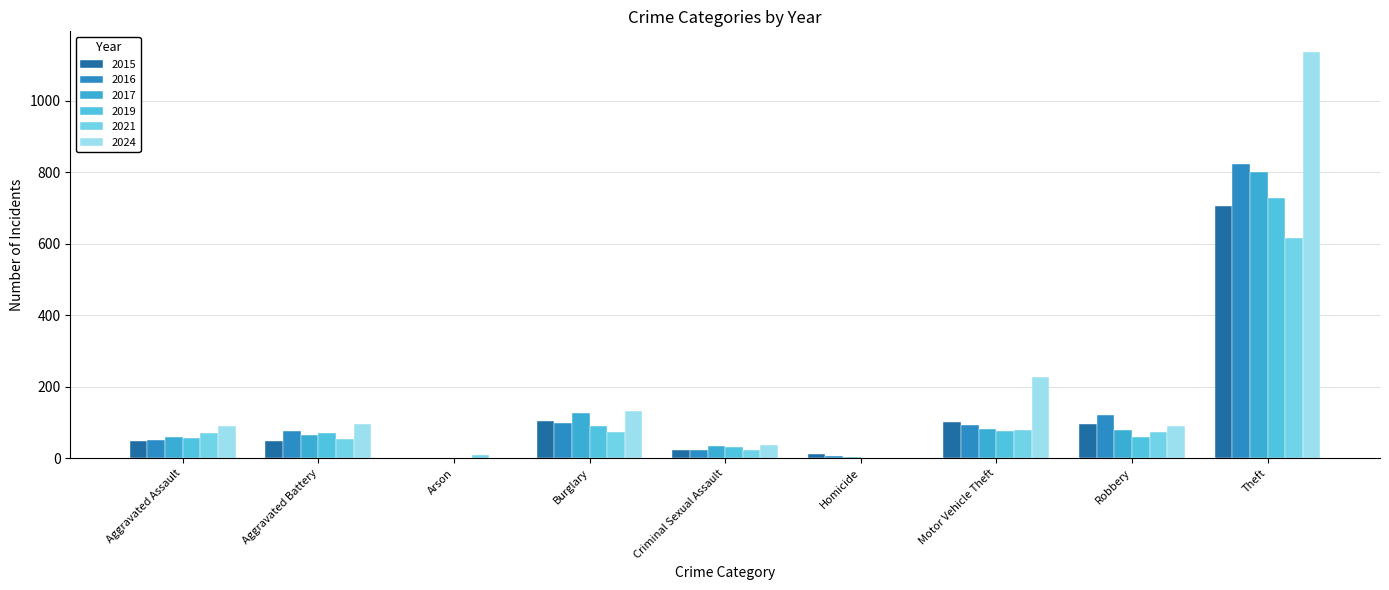

What position from the right is Criminal Sexual Assault?

5